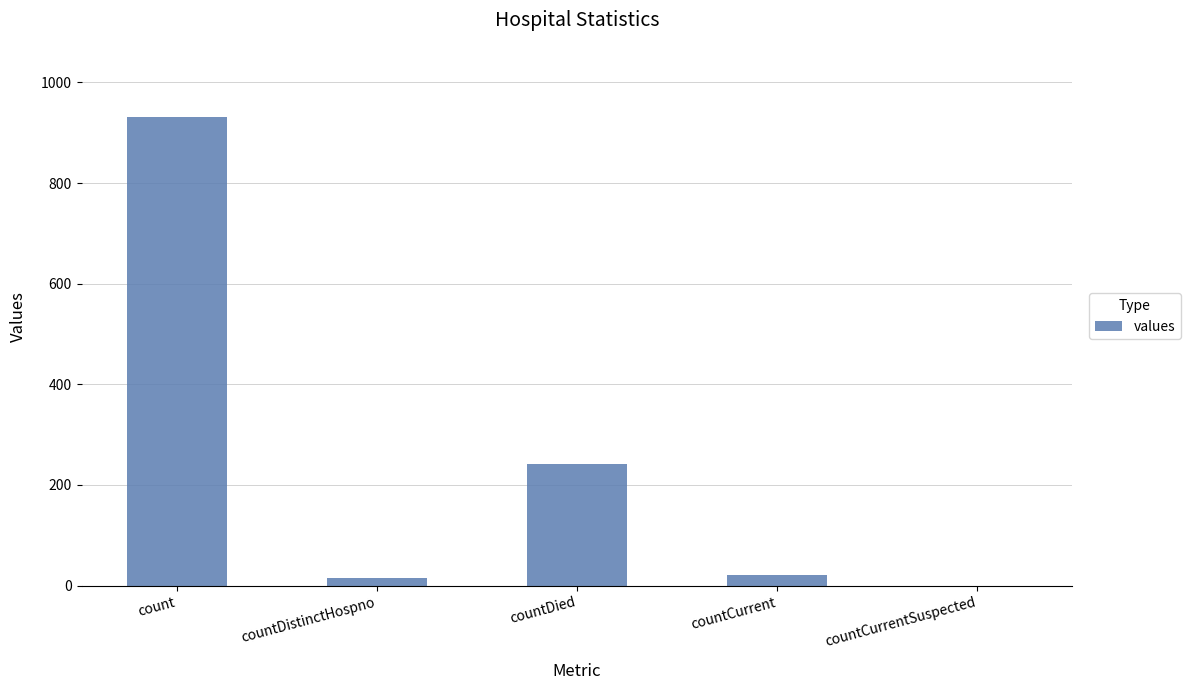

Reading left to right, what are all the values shown in this chart?

count=931	countDistinctHospno=16	countDied=242	countCurrent=21	countCurrentSuspected=0